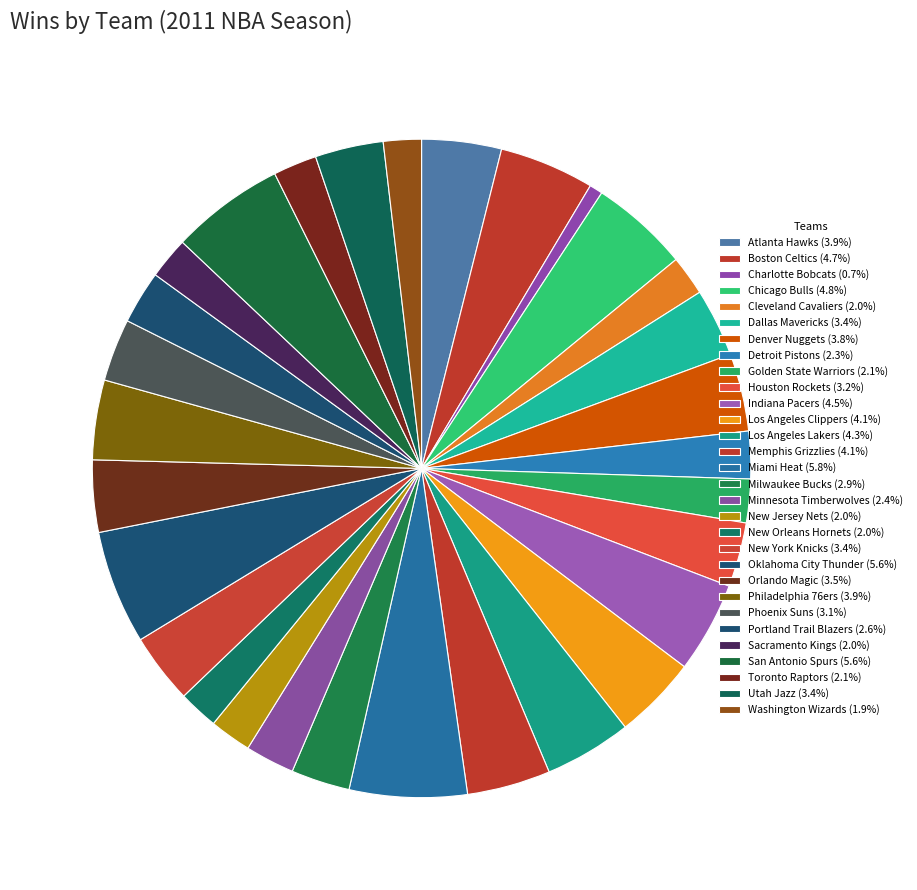

What percentage is the Chicago Bulls slice, to the nearest percent?

5%